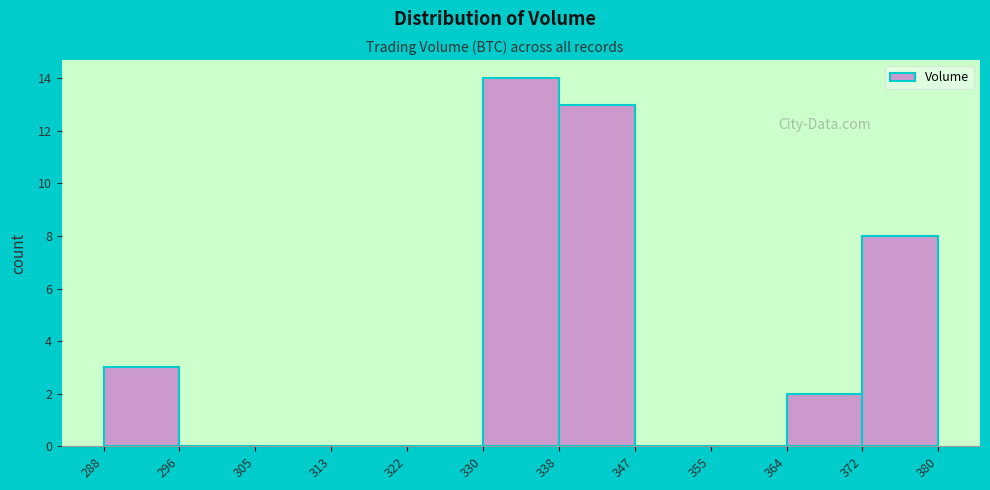

How tall is the bar that spans 372 to 380 on the x-axis? The values are not printed on the chart, so give them approximately, as read against the axis.

8